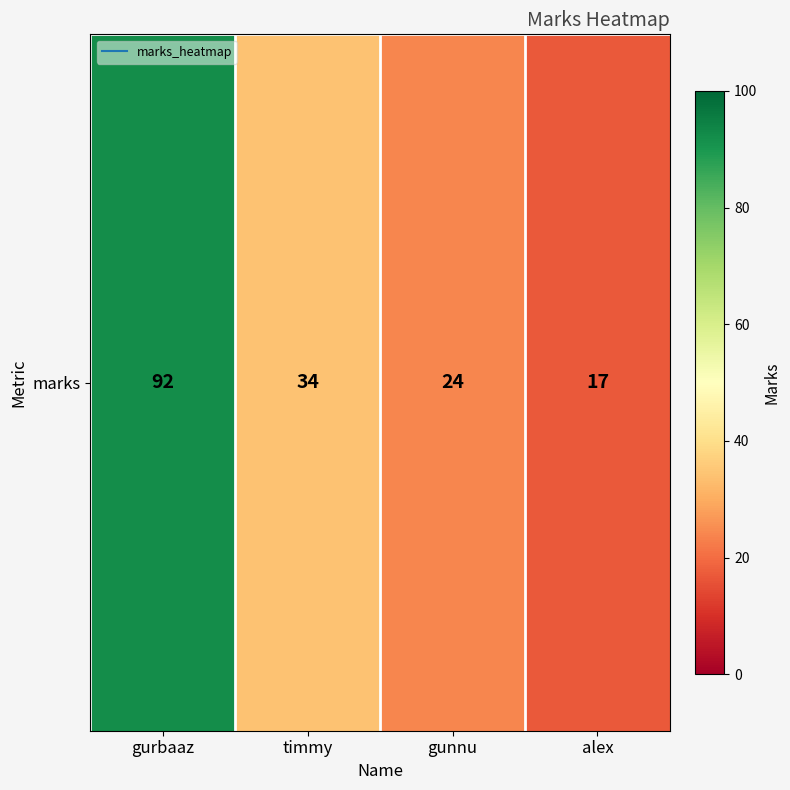

List the labels in order of value, smallest first.

alex, gunnu, timmy, gurbaaz